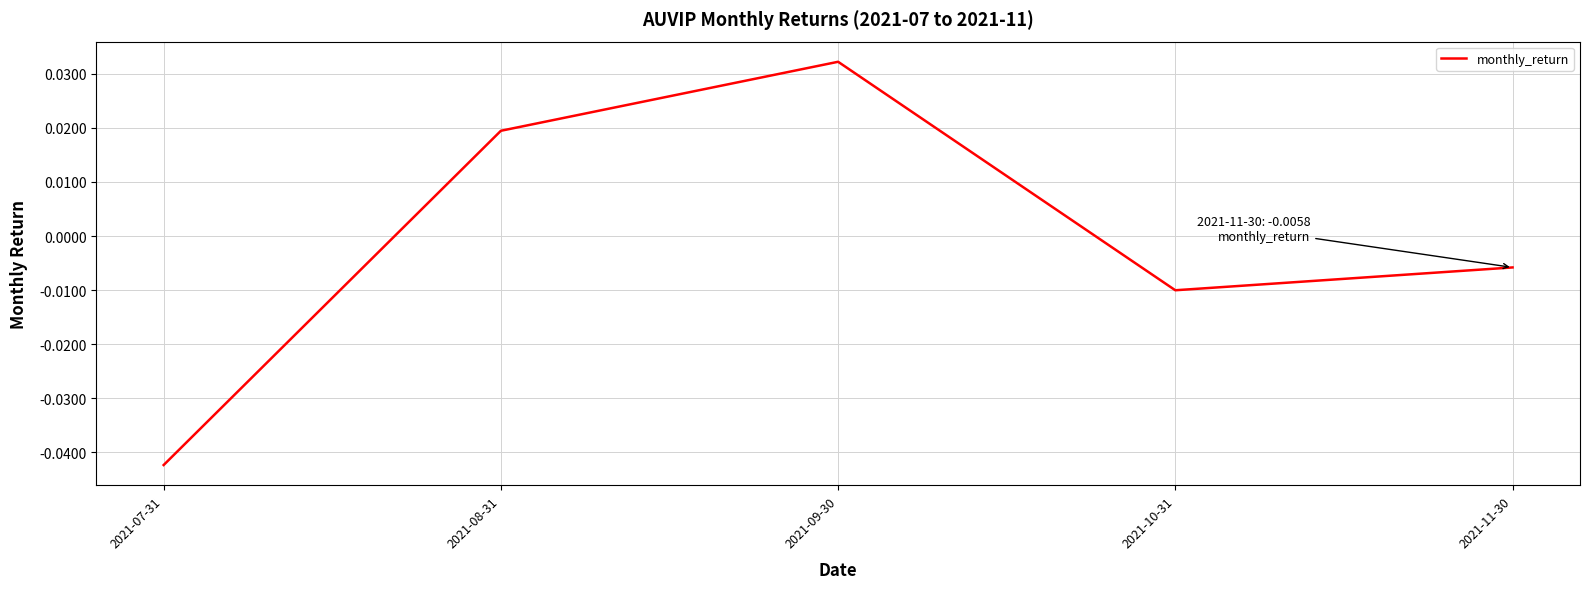

How many negative values are there?

3